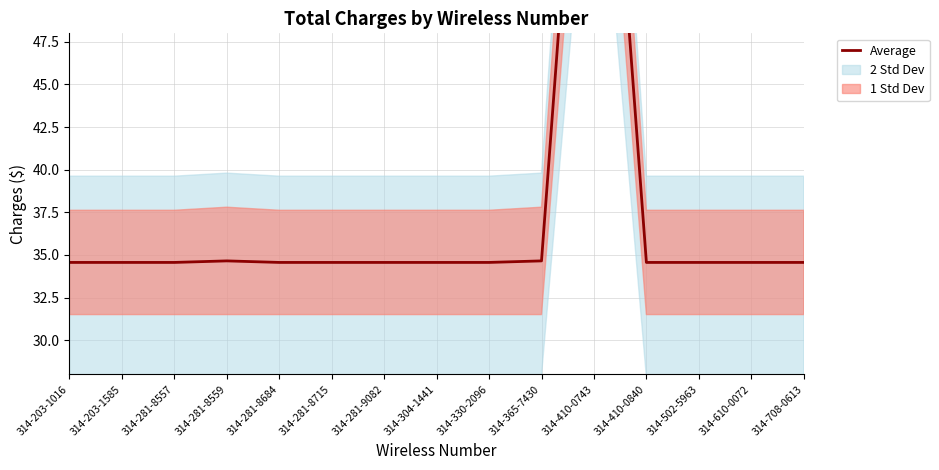

At which category does the data reach its first local peak?

314-281-8559